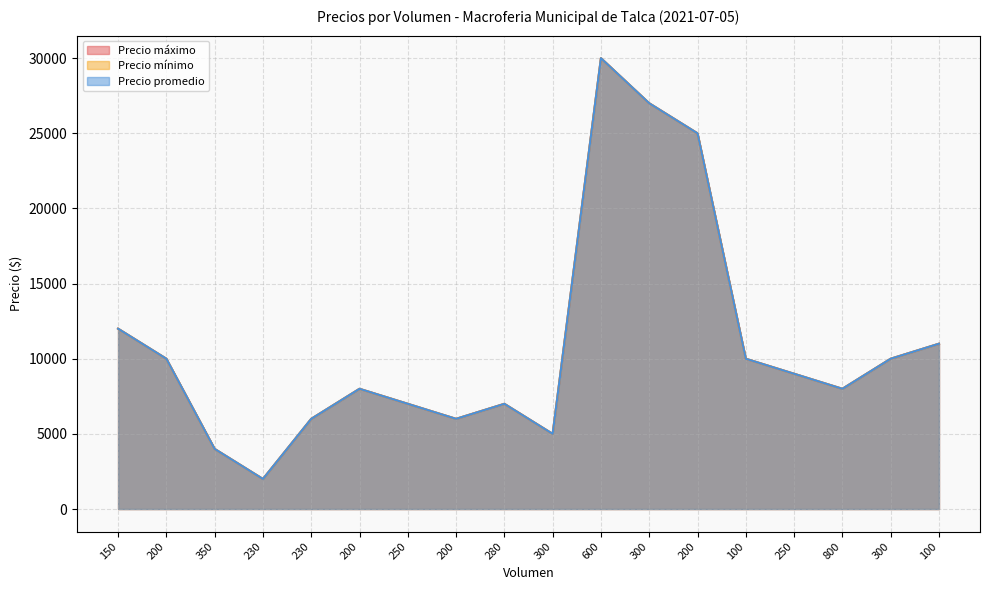

Rank the series at 200 from lowest to highest value.

Precio máximo, Precio mínimo, Precio promedio